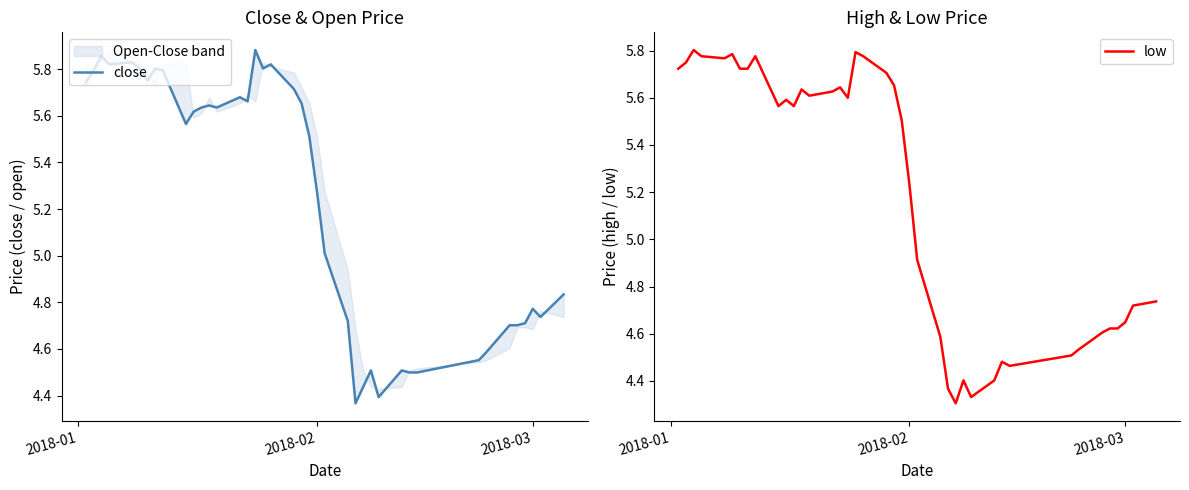

Is this an area chart (filled region under the line)?

No